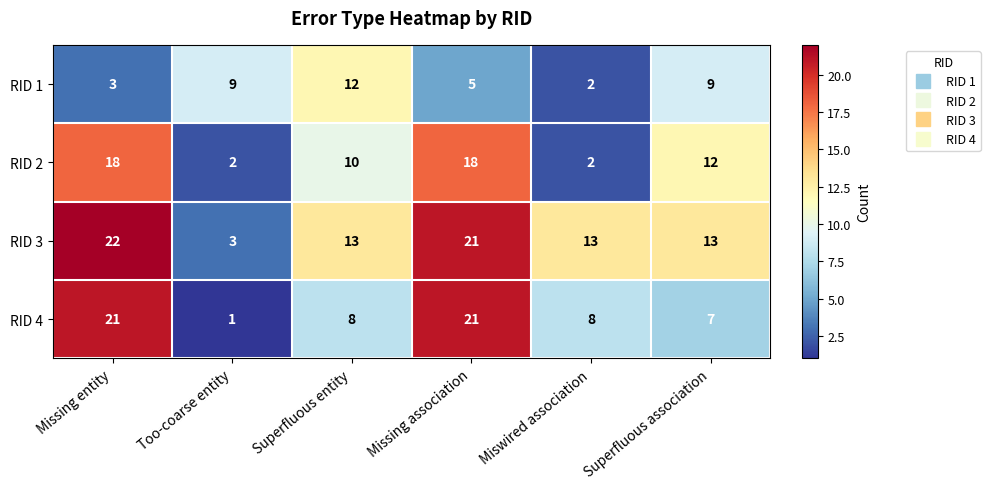

What is the average value of the RID 3 series?

14